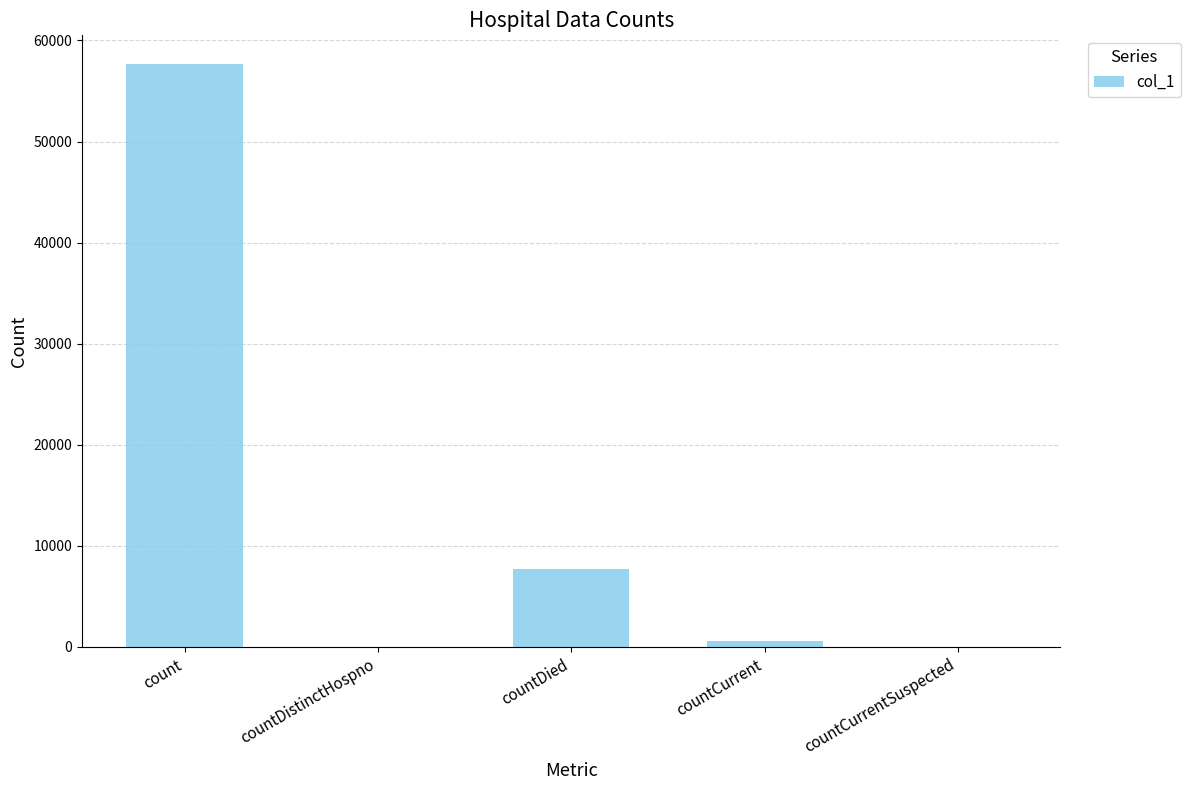

What is the change in value from count to countCurrent?

-57052